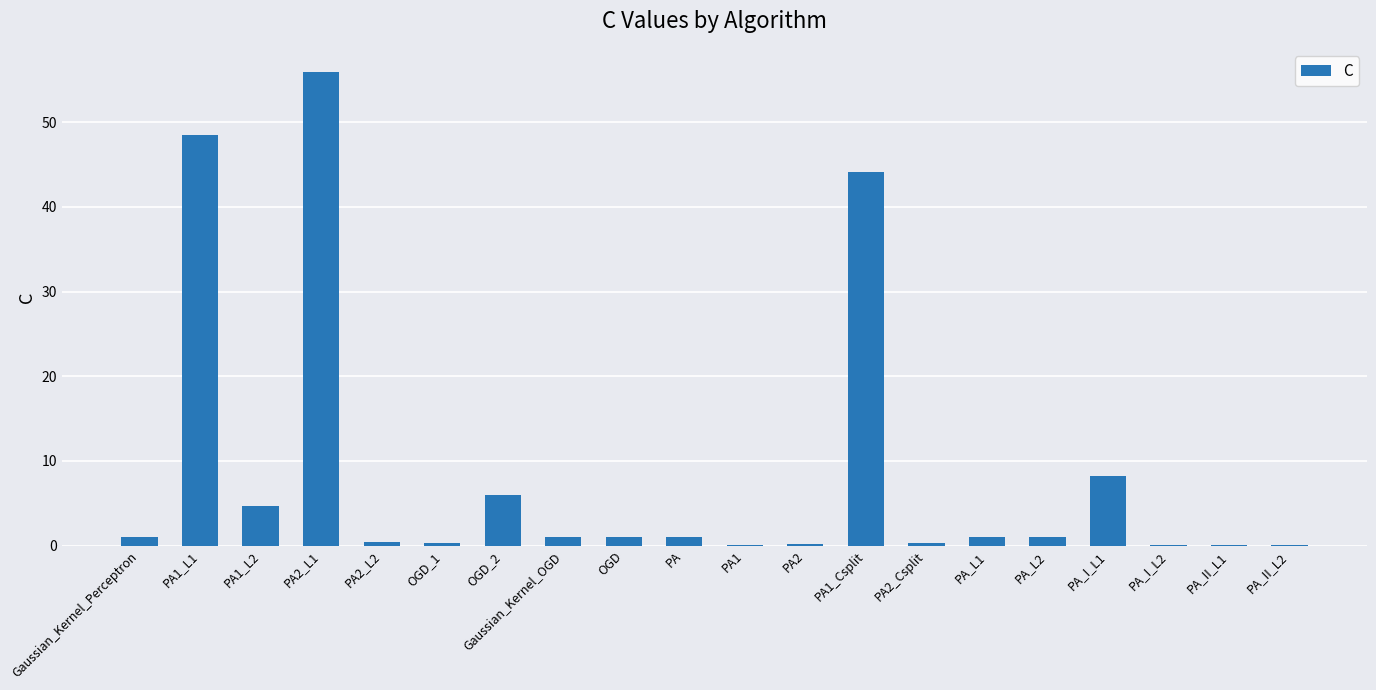

How many data points does each series have?

20